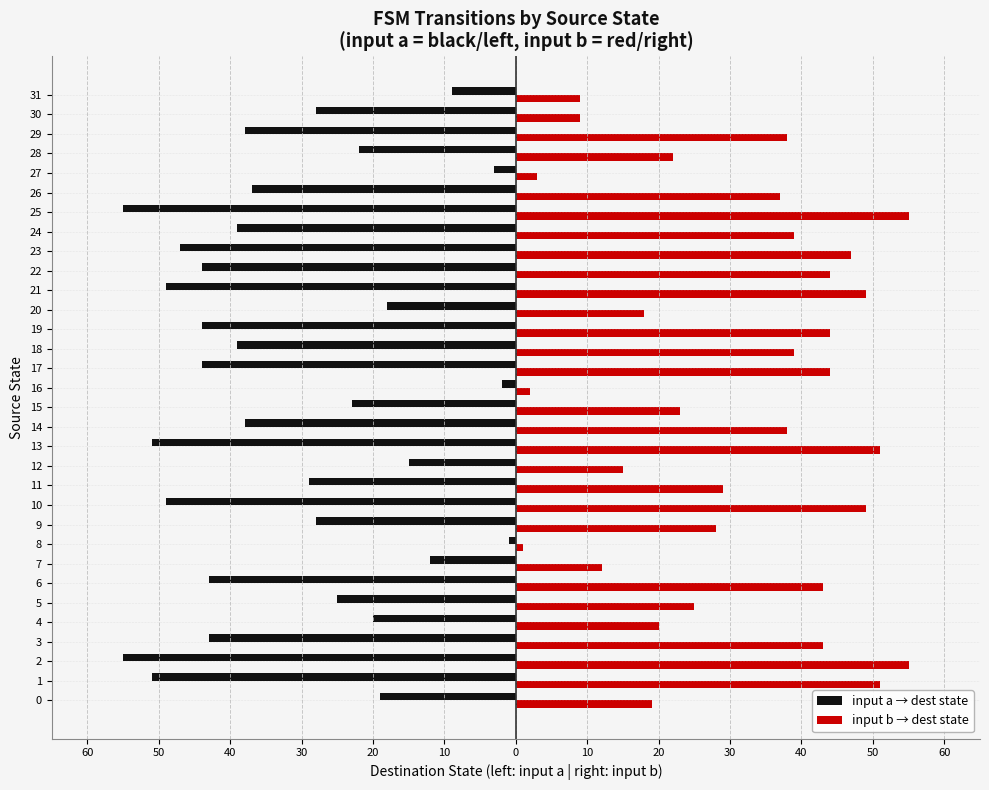

What are all the series names shown in the legend?

input a → dest state, input b → dest state